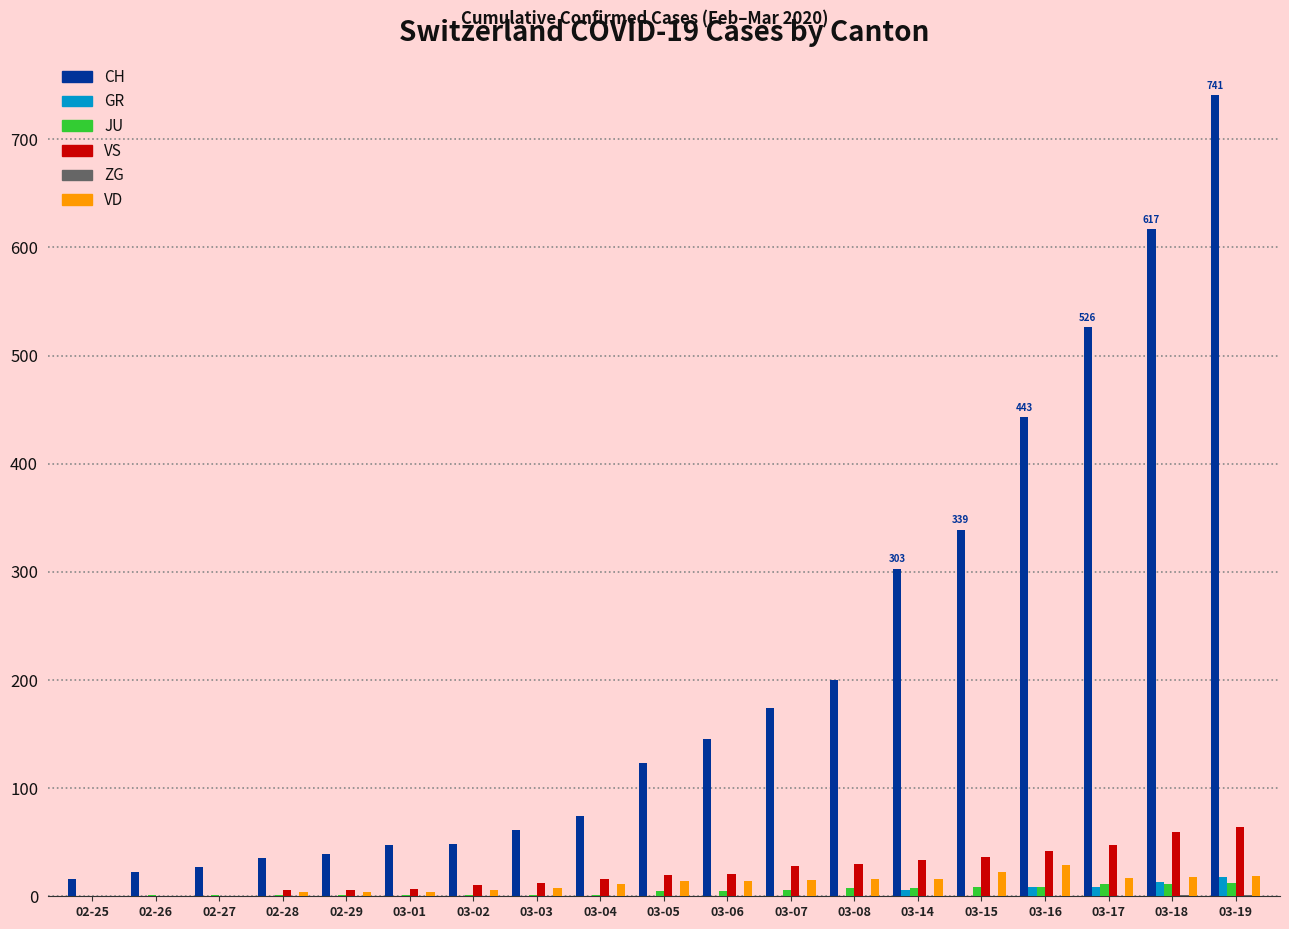

What is the maximum value for VS?

64